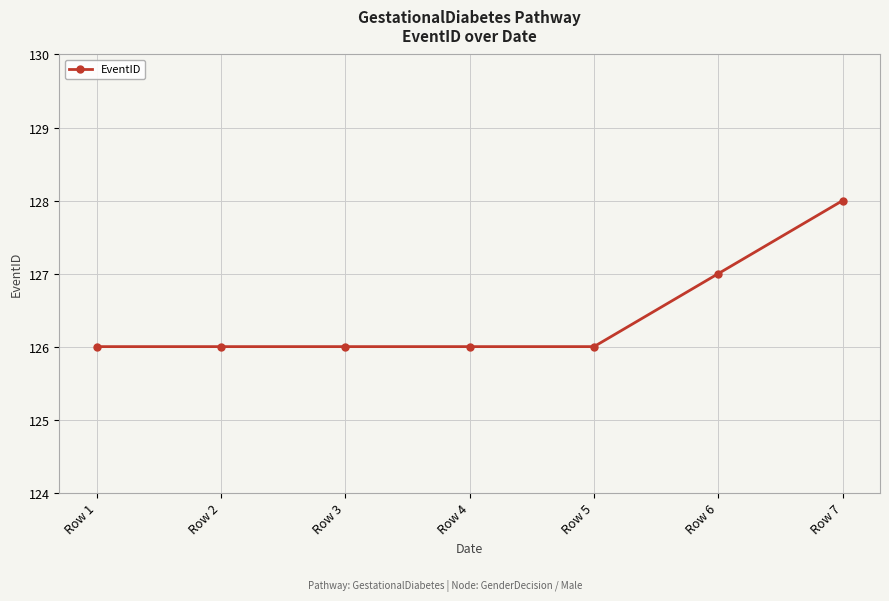

How many categories are shown in the chart?

7